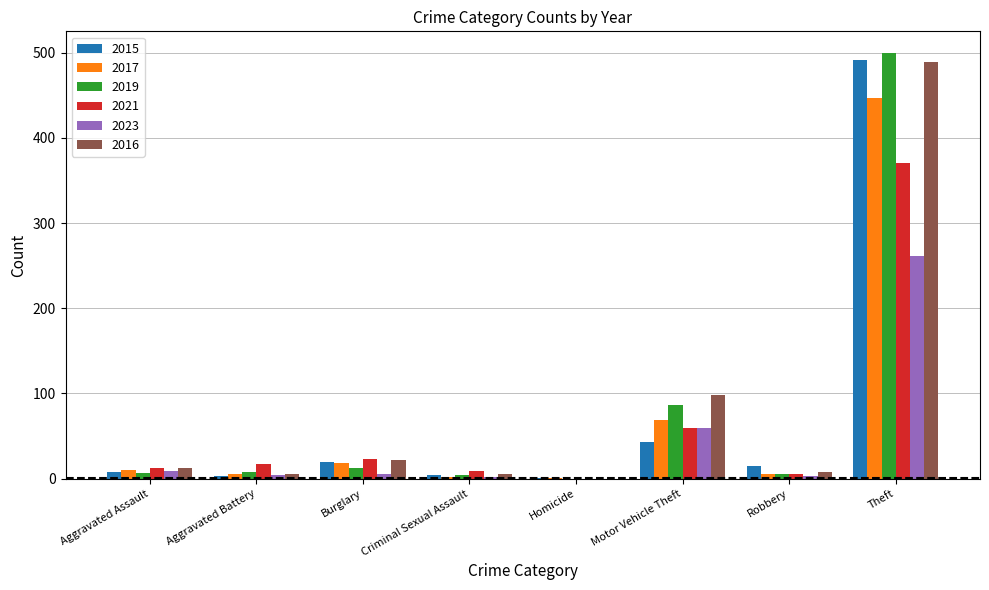

What is the greatest value displayed?

500